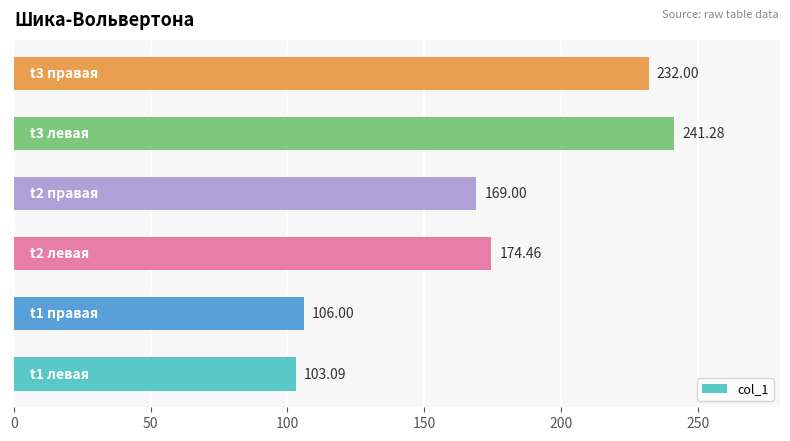

What is the average value?

171.0